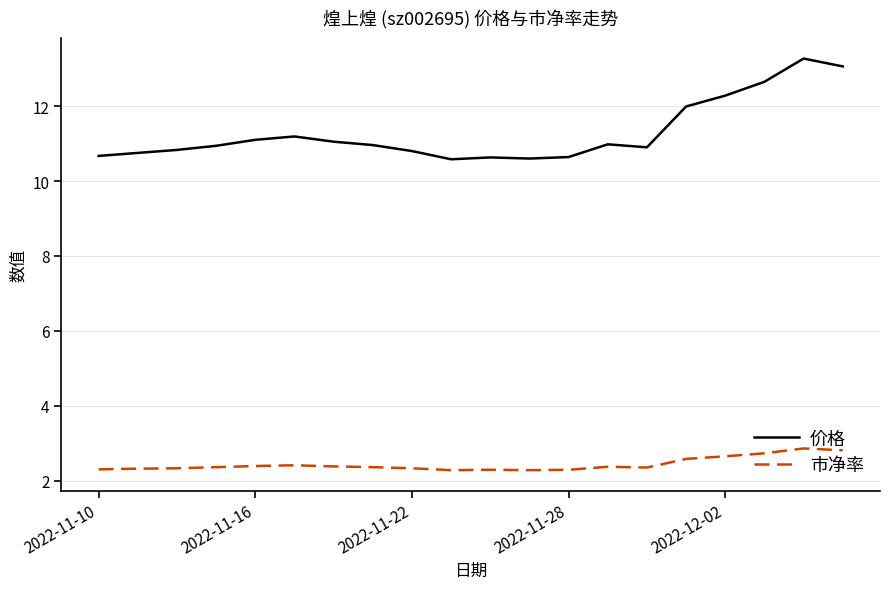

Which series has the widest spread of values?

价格